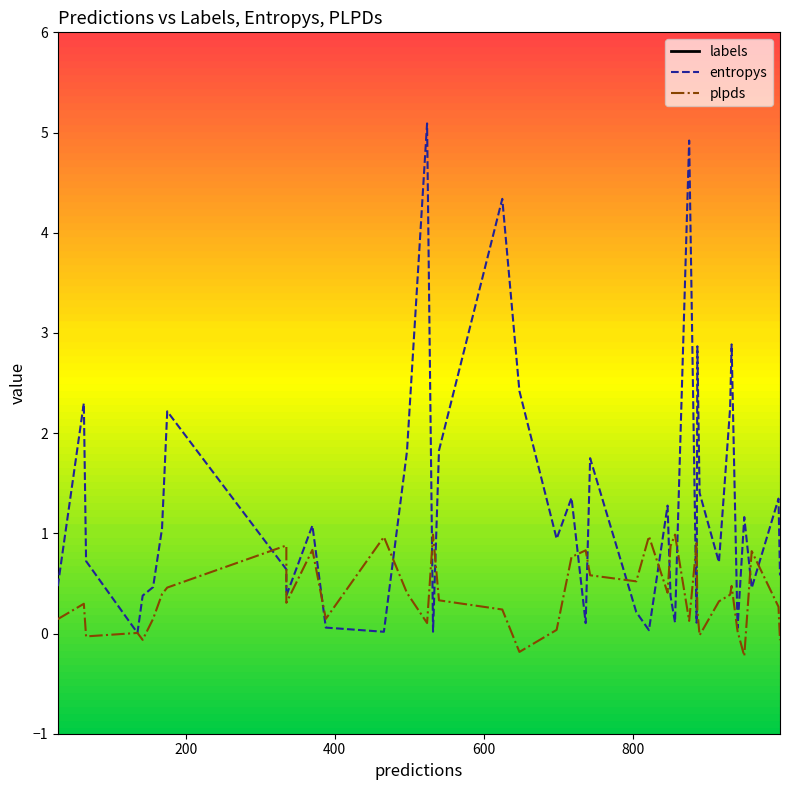

True or false: labels has more than 0 points higher than both neighbors.

True